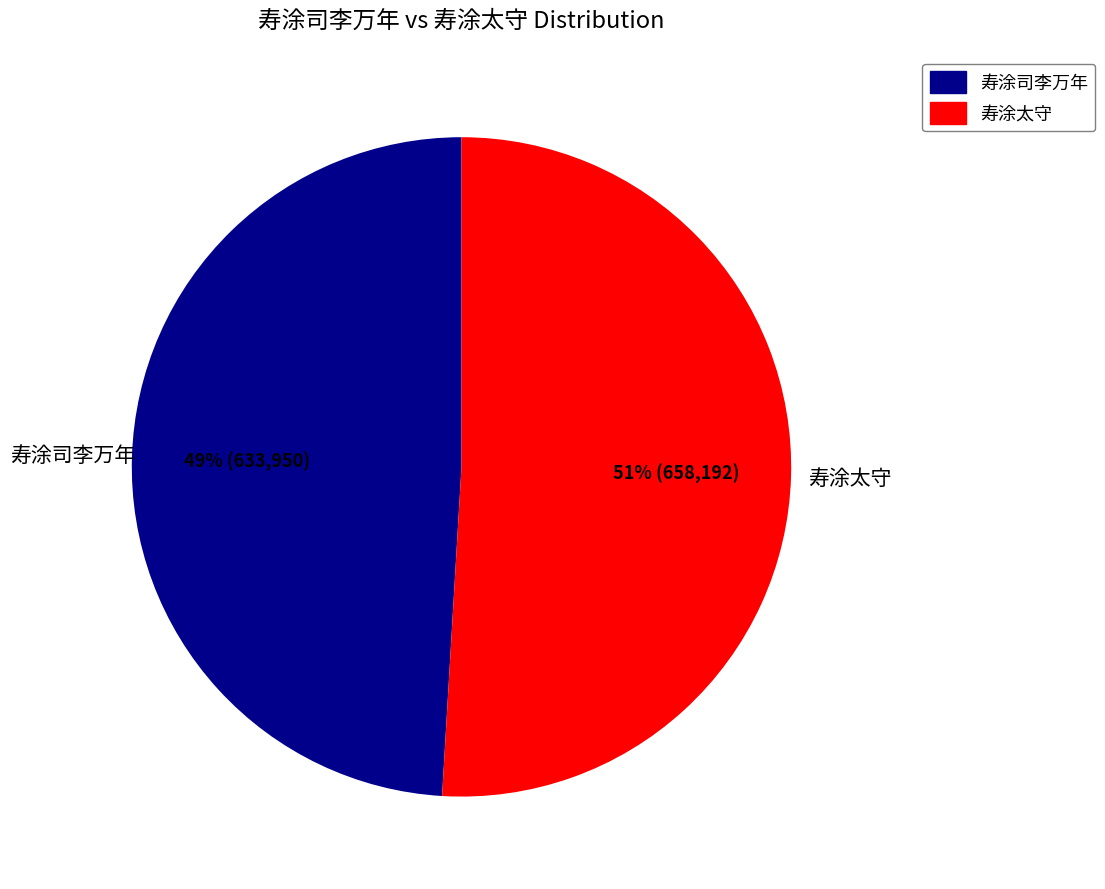

Which slice is the smallest?

寿涂司李万年